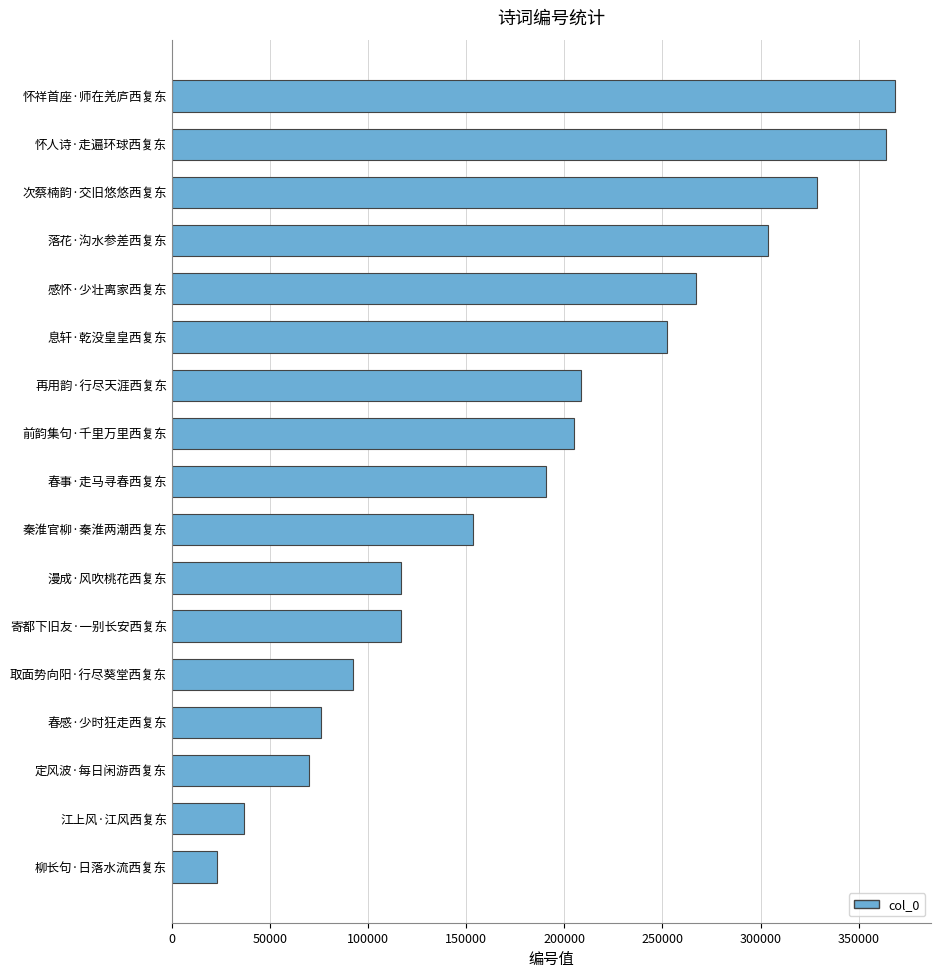

What is the approximate value at 春事·走马寻春西复东, to the nearest 50?

190700